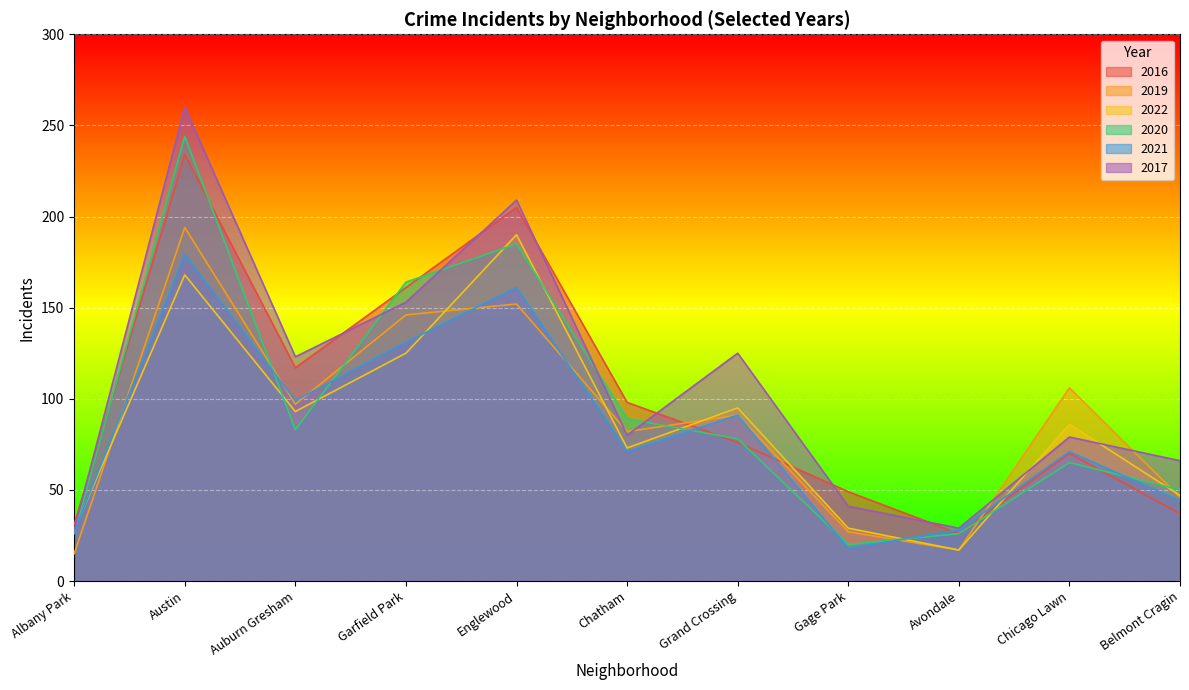

Reading left to right, list all the values displayed in this chart.

2016: Albany Park=31	Austin=234	Auburn Gresham=117	Garfield Park=161	Englewood=205	Chatham=98	Grand Crossing=76	Gage Park=49	Avondale=26	Chicago Lawn=70	Belmont Cragin=37
2019: Albany Park=15	Austin=194	Auburn Gresham=97	Garfield Park=146	Englewood=152	Chatham=82	Grand Crossing=91	Gage Park=27	Avondale=17	Chicago Lawn=106	Belmont Cragin=46
2022: Albany Park=28	Austin=168	Auburn Gresham=93	Garfield Park=125	Englewood=190	Chatham=73	Grand Crossing=95	Gage Park=29	Avondale=17	Chicago Lawn=86	Belmont Cragin=47
2020: Albany Park=26	Austin=244	Auburn Gresham=83	Garfield Park=164	Englewood=185	Chatham=89	Grand Crossing=78	Gage Park=20	Avondale=26	Chicago Lawn=65	Belmont Cragin=50
2021: Albany Park=27	Austin=179	Auburn Gresham=99	Garfield Park=131	Englewood=161	Chatham=71	Grand Crossing=91	Gage Park=18	Avondale=28	Chicago Lawn=71	Belmont Cragin=44
2017: Albany Park=28	Austin=260	Auburn Gresham=123	Garfield Park=153	Englewood=209	Chatham=80	Grand Crossing=125	Gage Park=41	Avondale=29	Chicago Lawn=79	Belmont Cragin=66